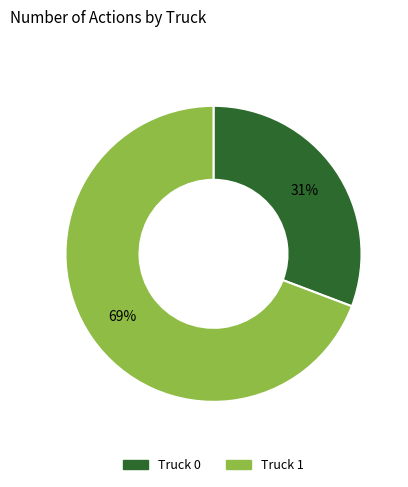

Count the number of slices in the pie.

2